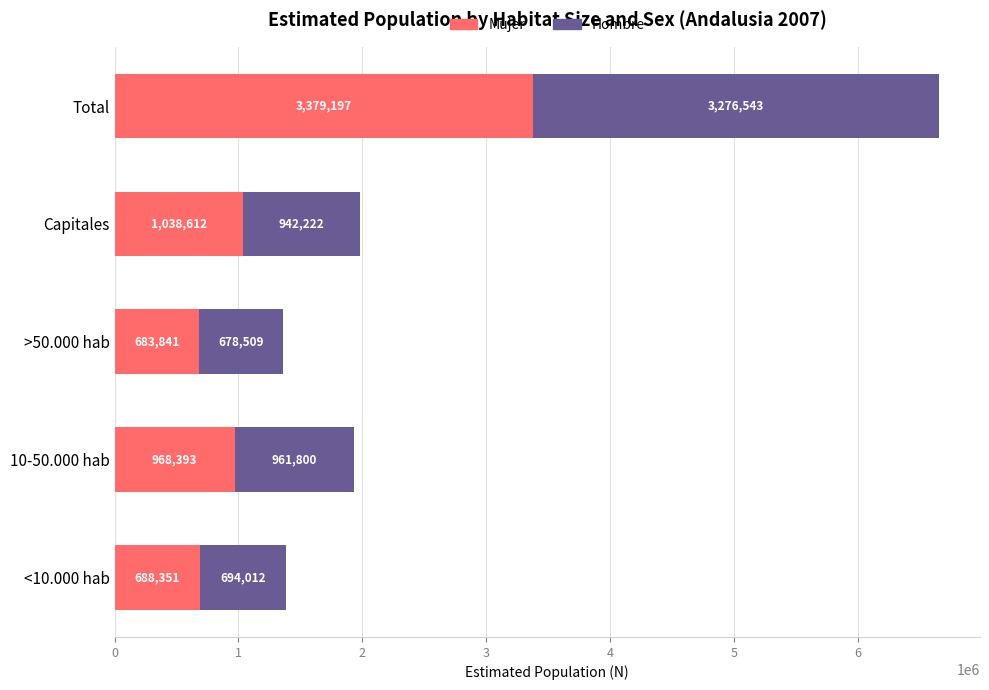

At which category is the sum across all series the highest?

Total